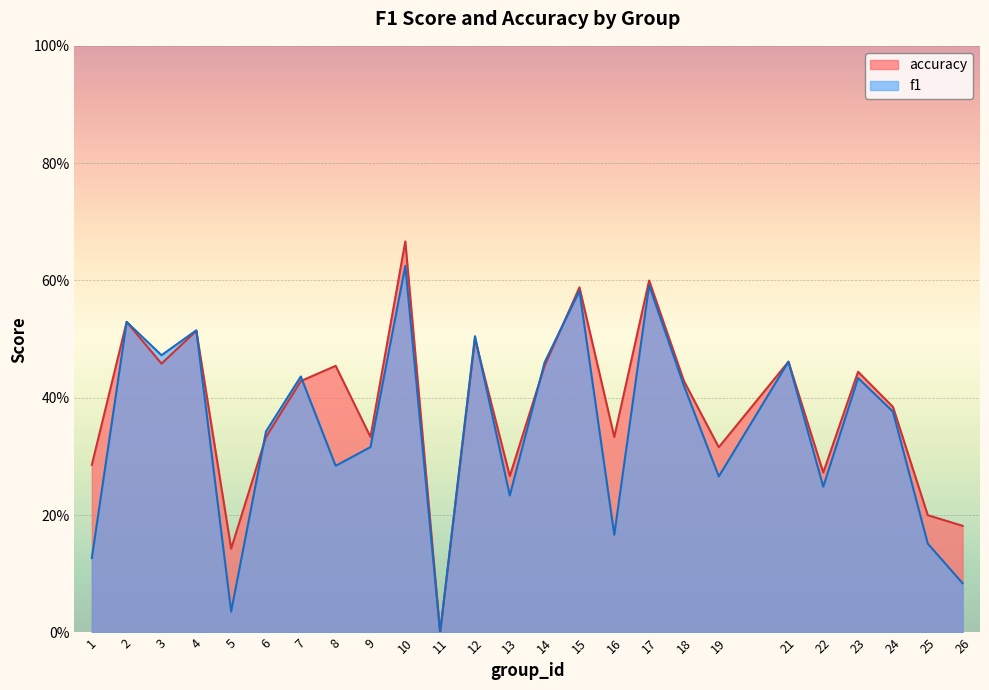

What is the sum of all f1 values?

8.7